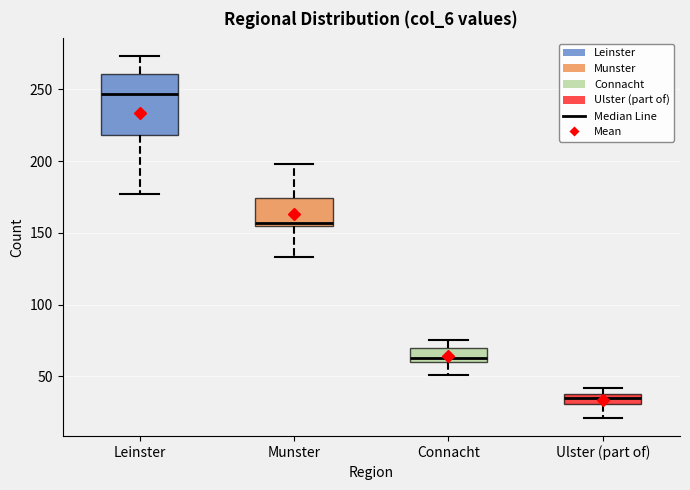

Which box is the tallest, from its lower edge to its upper edge?

Leinster